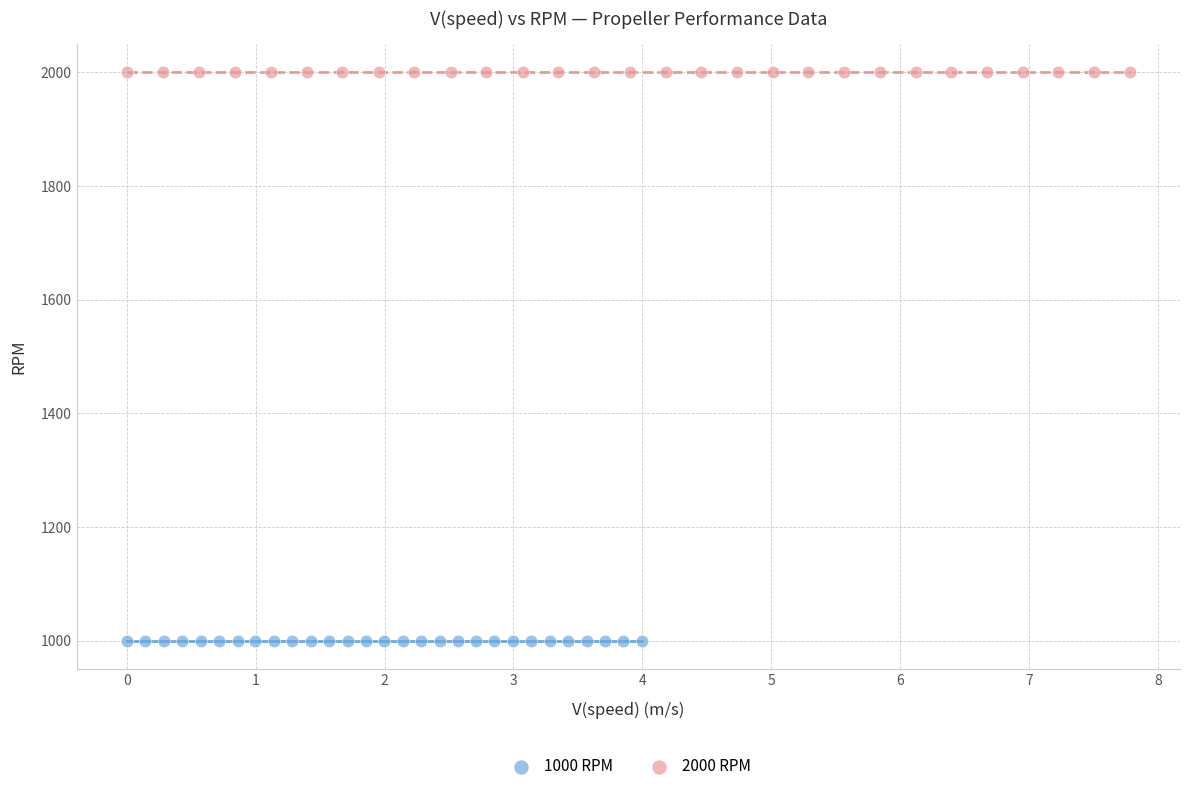

Which series reaches the maximum Y coordinate?

2000 RPM